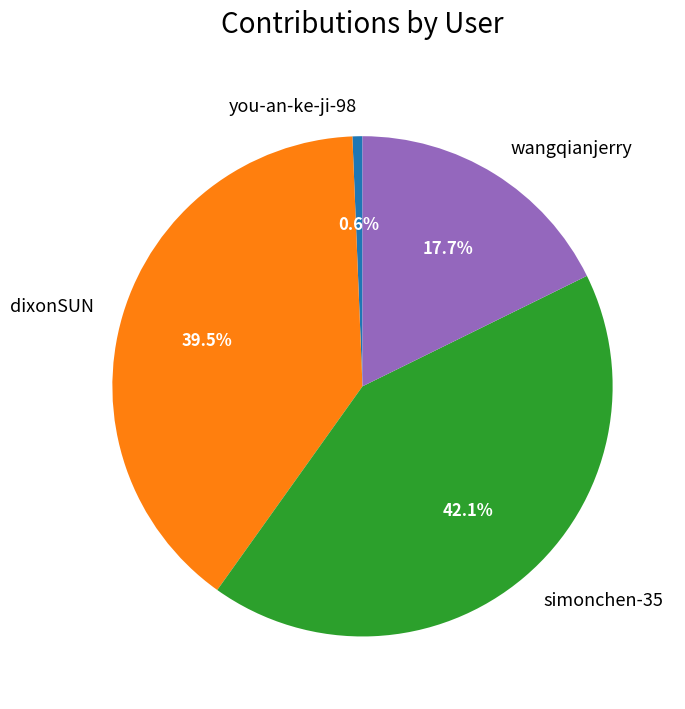

How many slices are in this pie chart?

4